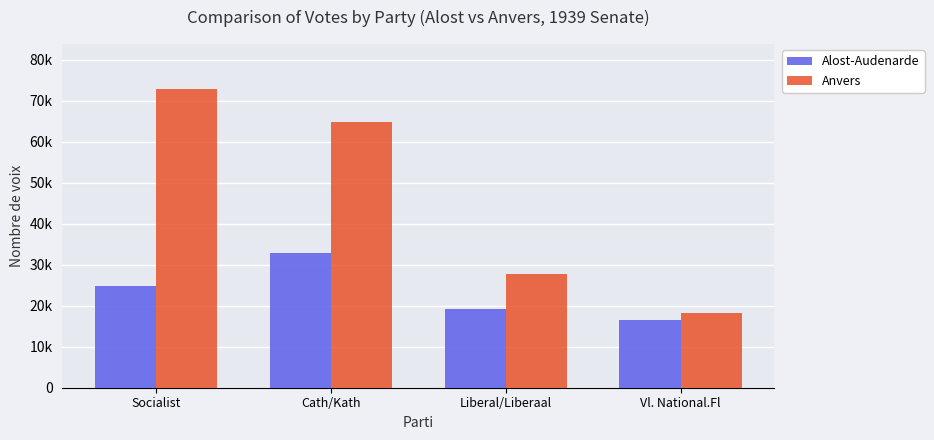

What are all the series names shown in the legend?

Alost-Audenarde, Anvers